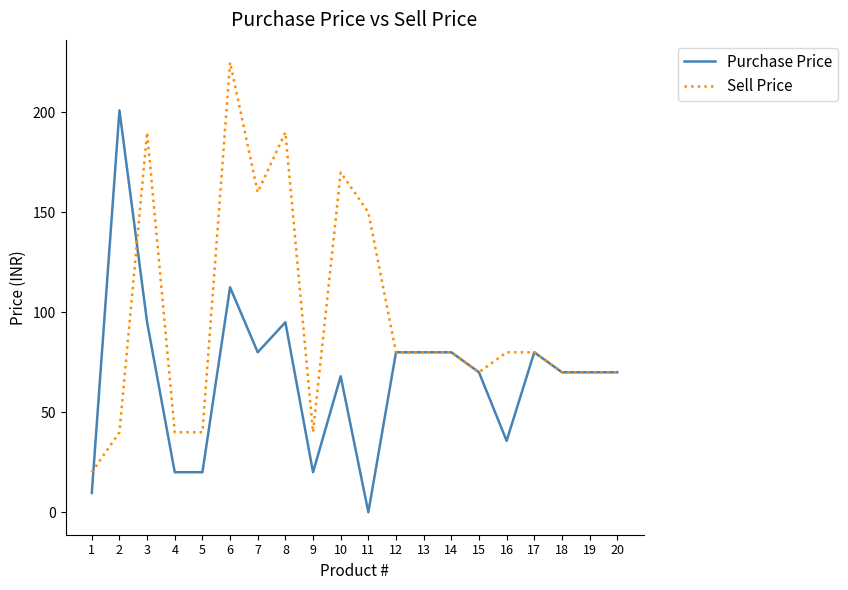

Is it true that Purchase Price equals 22.6 at 3?

False